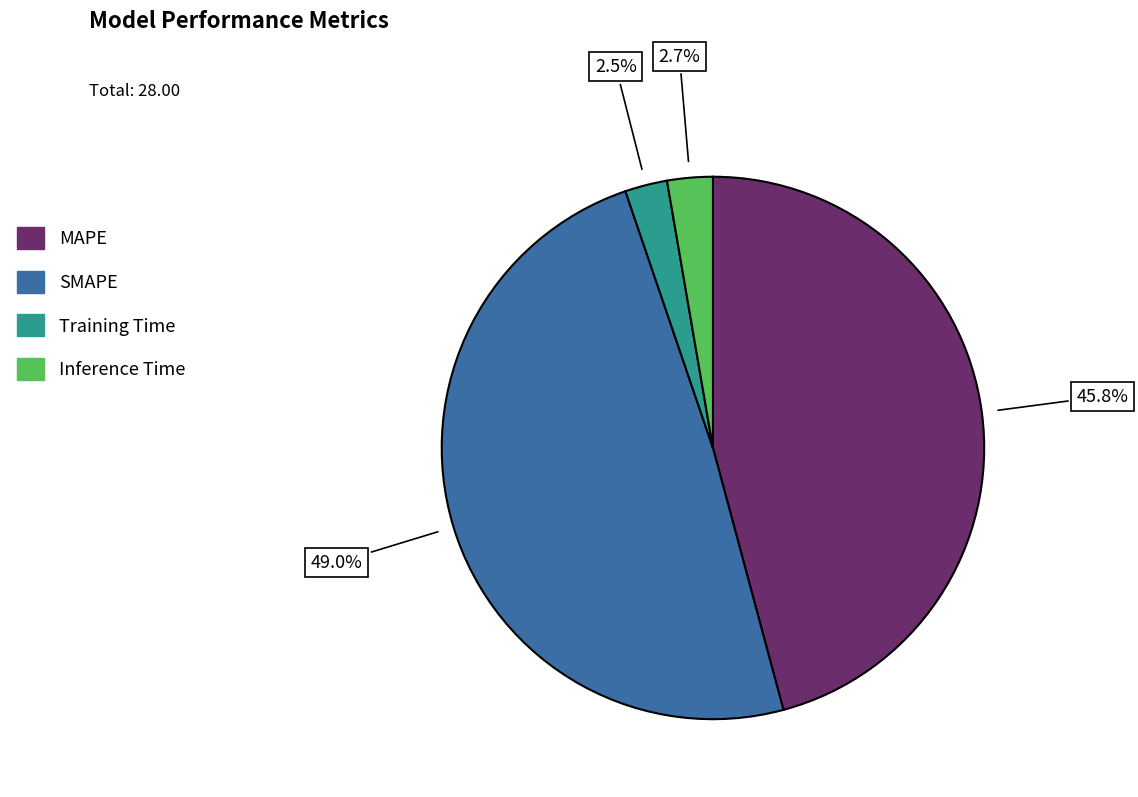

Which slice is the largest?

SMAPE